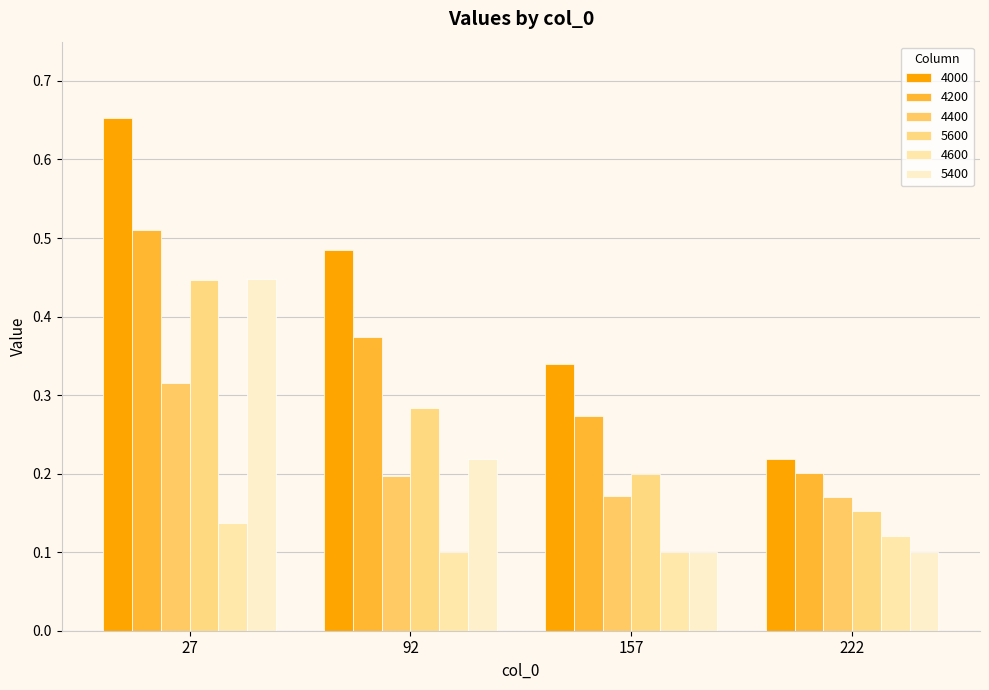

How many 4600 values are between 0 and 1?

4